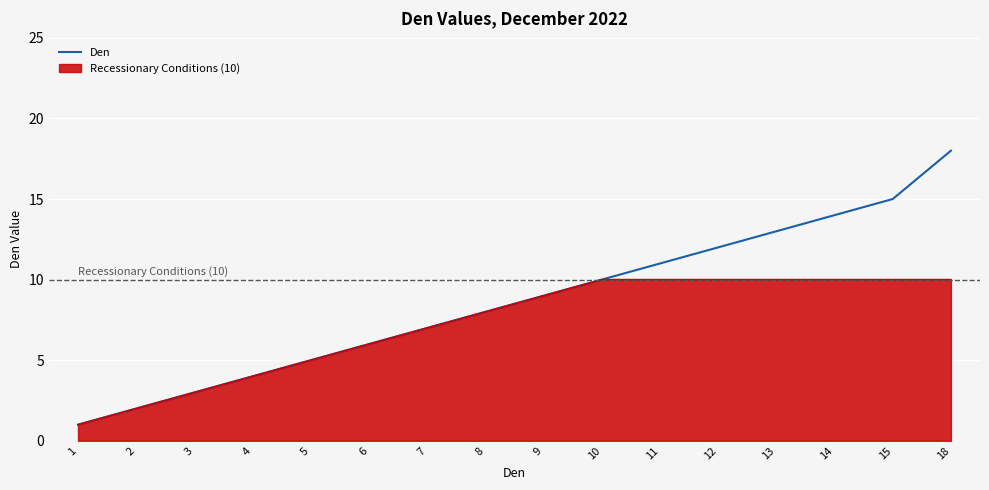

Rank the series by their average value, from lowest to highest.

Recessionary Conditions (10), Den